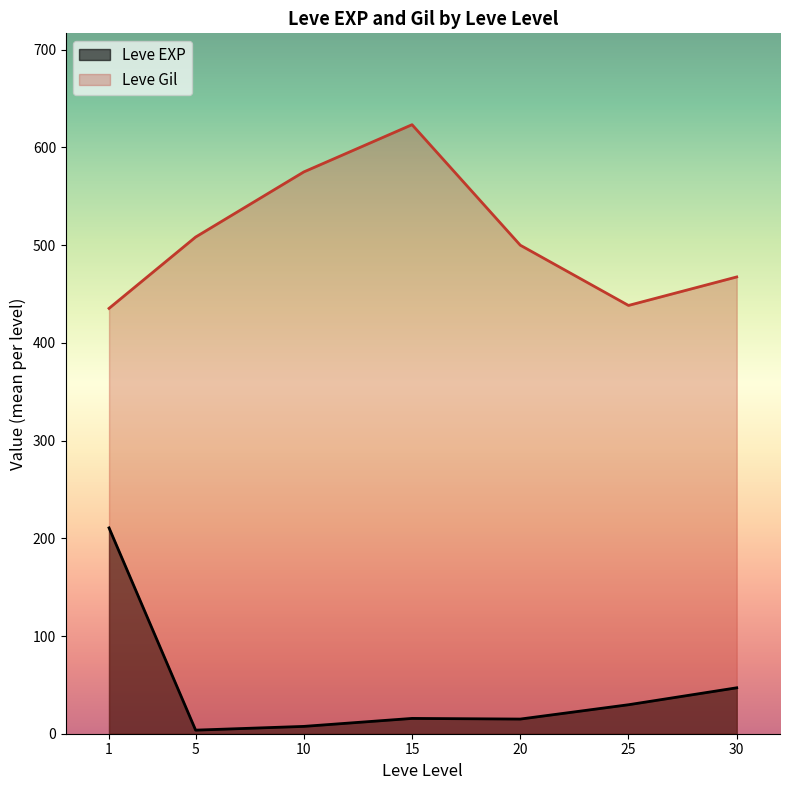

True or false: Leve EXP and Leve Gil intersect in this chart.

False